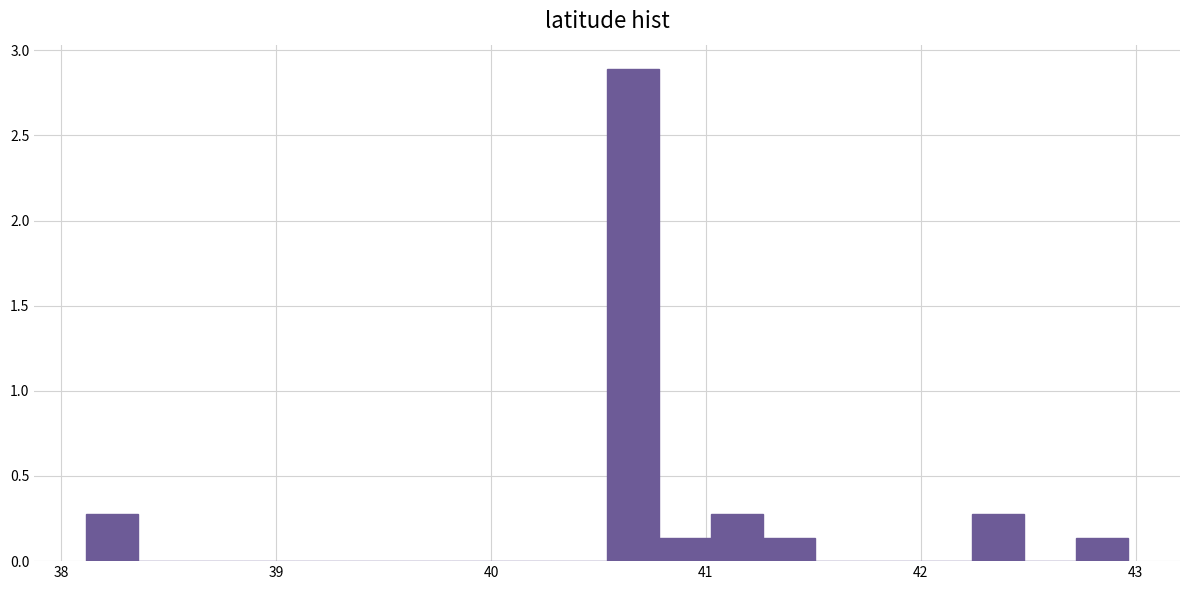

Read against the x-axis, roughly where is the centre of the tallest bar?

40.7